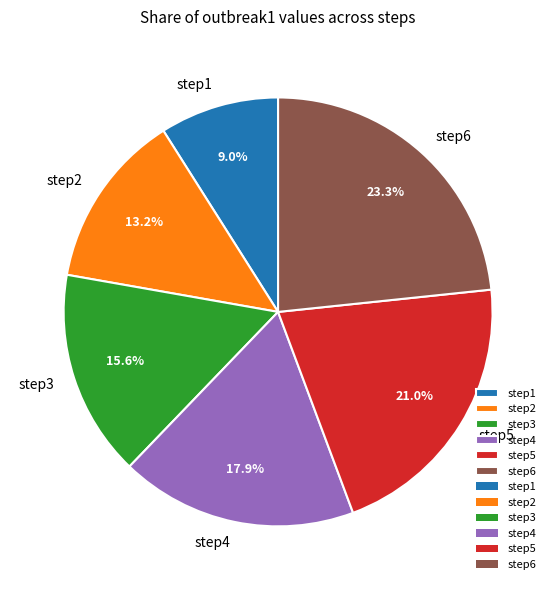

Which slice is the smallest?

step1